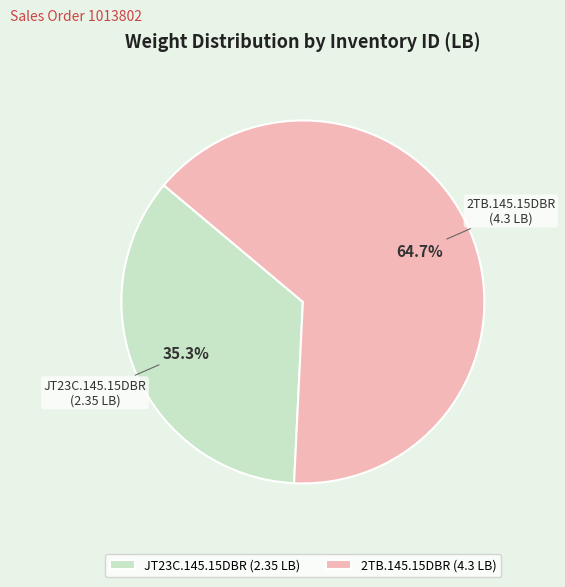

To the nearest percent, what is the combined percentage of JT23C.145.15DBR and 2TB.145.15DBR?

100%